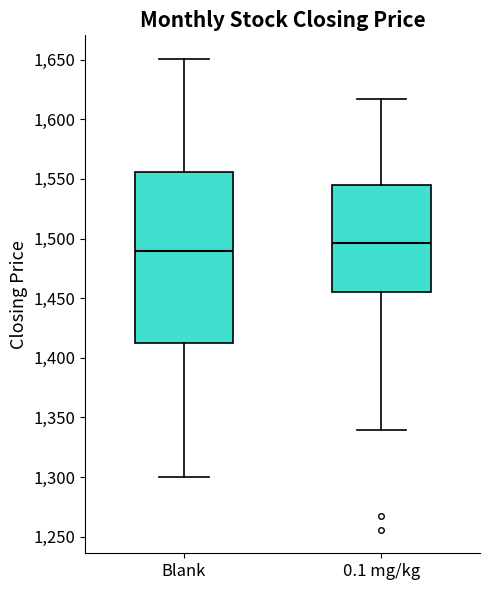

Reading left to right, transcribe this box plot: for each box, give where its median line is, the range the box spans, and where its two whiskers end, as read against the y-axis. The values are not printed on the chart, so give them approximately, as read against the axis.

Blank: median 1490, box 1410 to 1555, whiskers 1300 to 1650
0.1 mg/kg: median 1495, box 1455 to 1545, whiskers 1340 to 1615